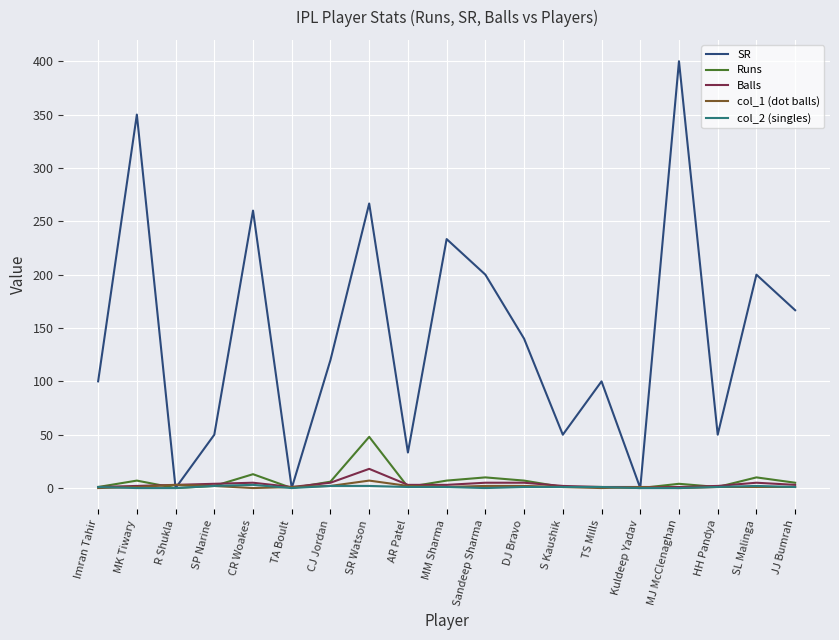

Between CJ Jordan and HH Pandya, which series saw the biggest shift?

SR